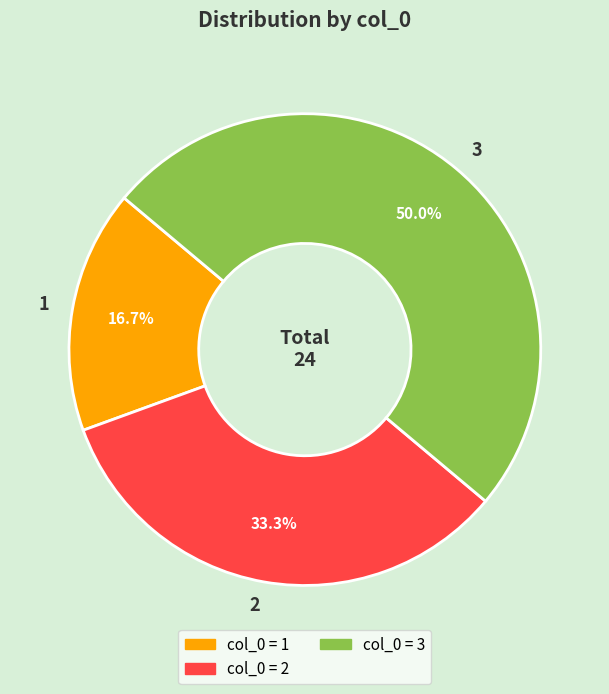

How many slices are in this pie chart?

3